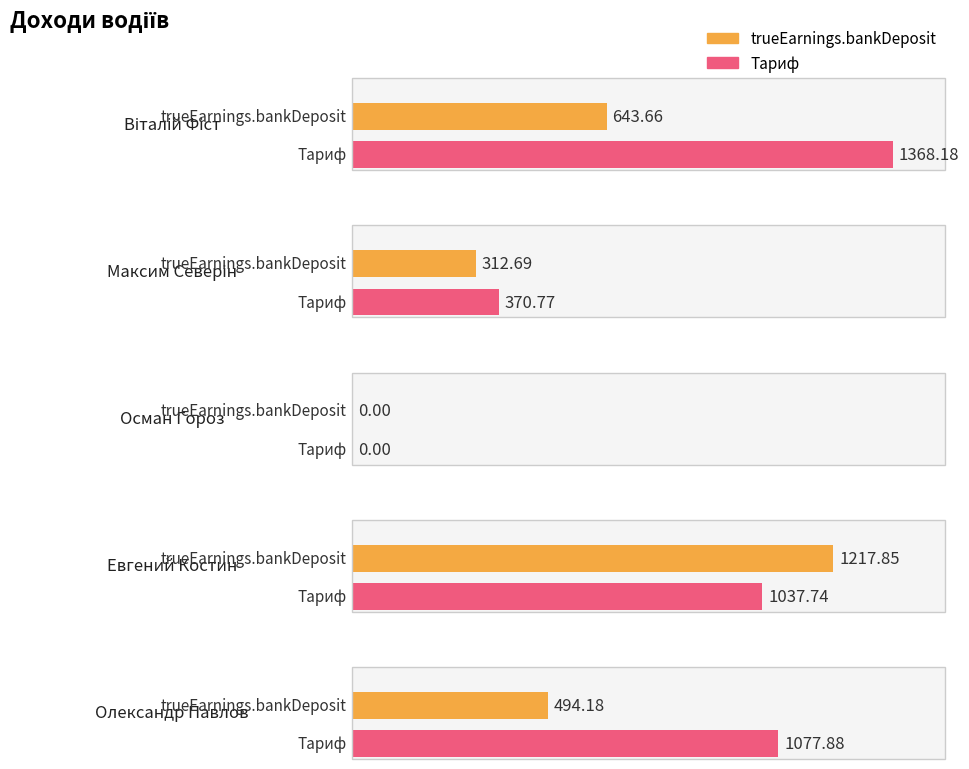

Which series has the largest range (max minus min)?

Тариф